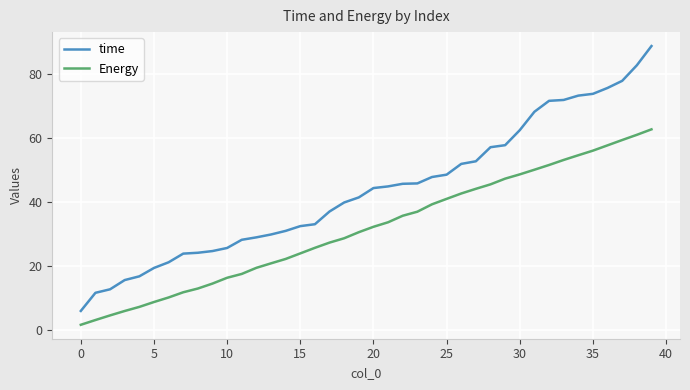

True or false: Energy and time cross at least once.

False